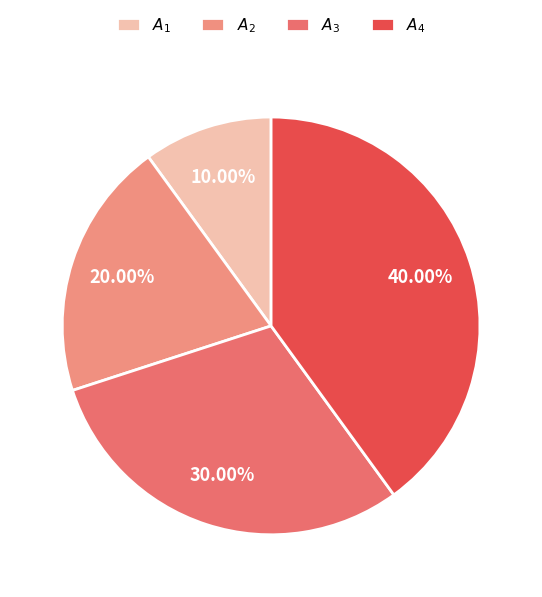

The $A_{3}$ slice represents 30% of the pie. True or false?

True